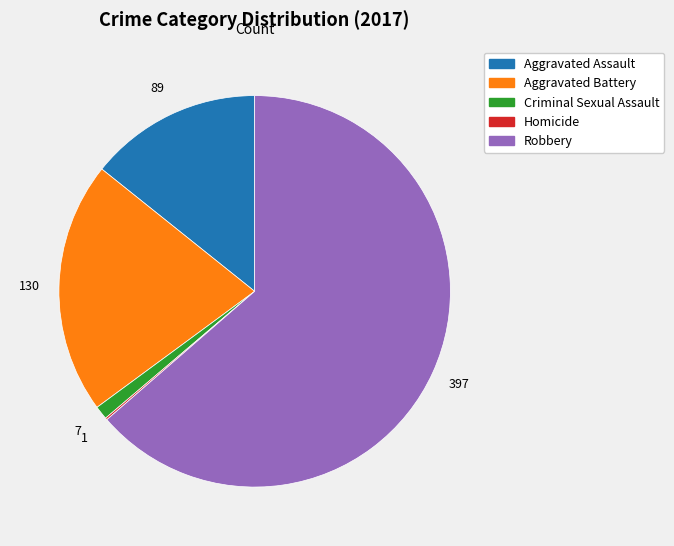

What is the largest slice in the pie chart?

Robbery